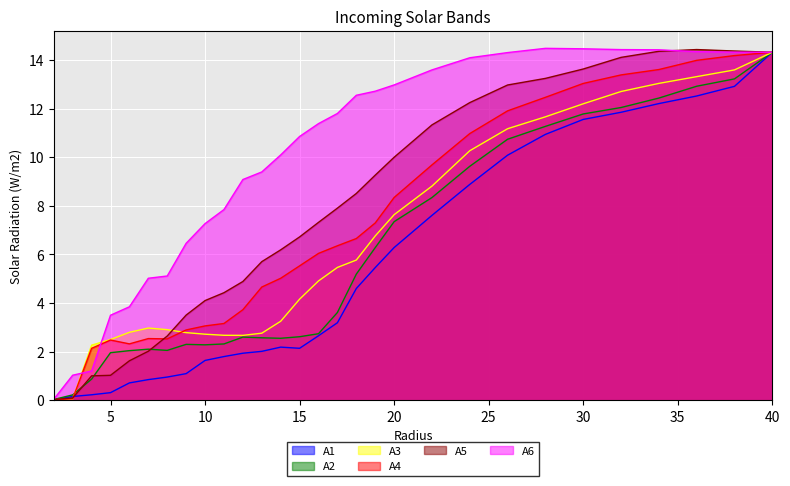

True or false: A3 and A6 cross at least once.

True